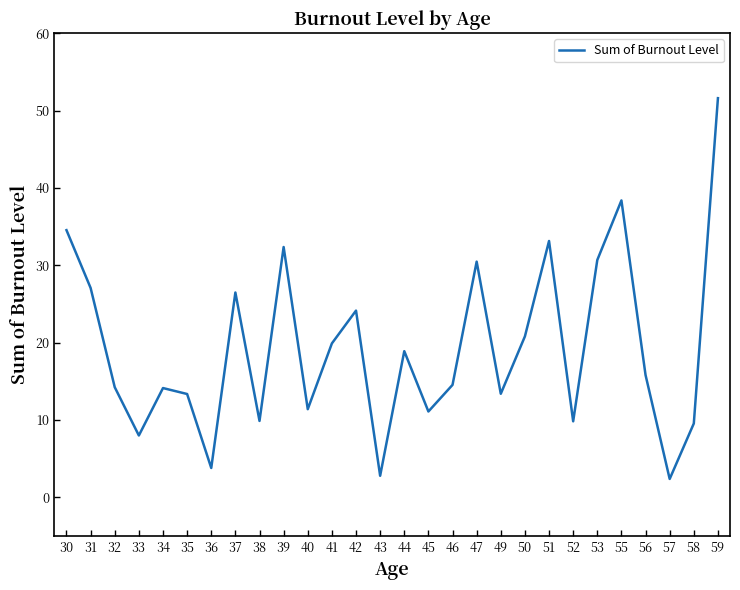

Between 37 and 59, which is larger?

59